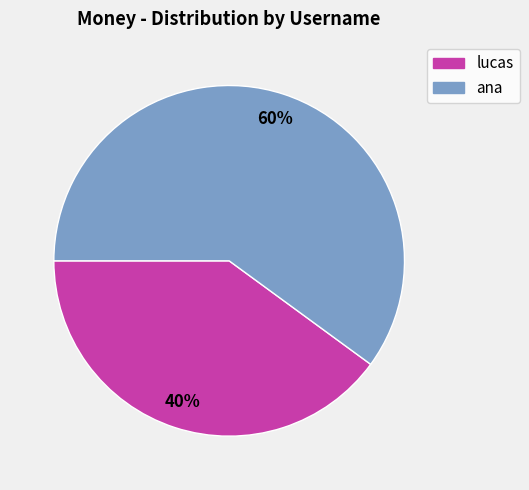

What is the largest slice in the pie chart?

ana